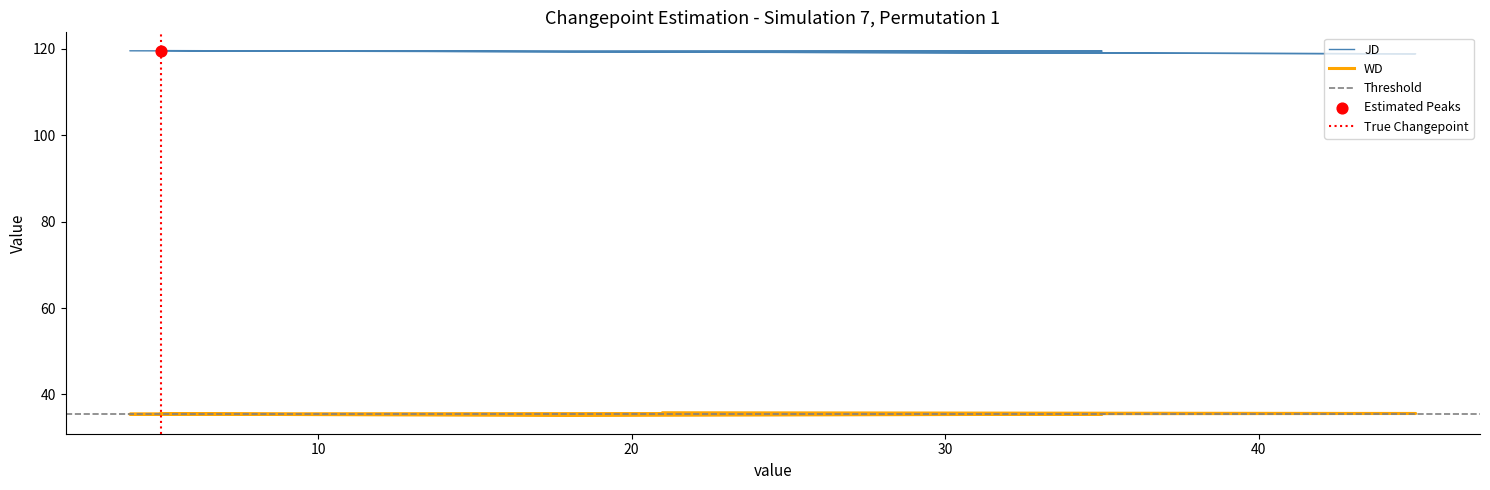

Is the value of JD at 35 greater than the value of WD at 35?

Yes